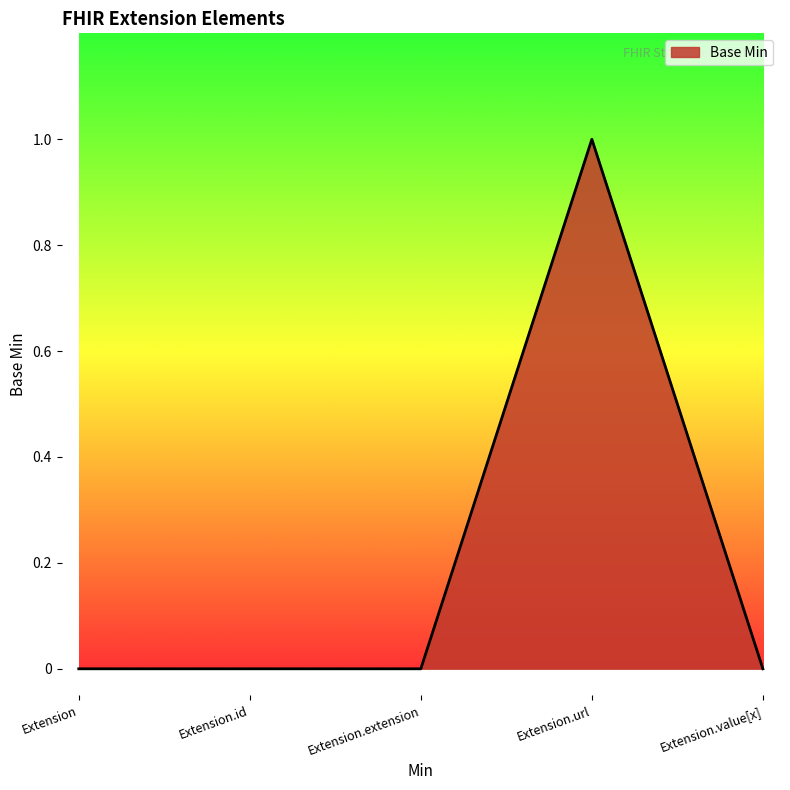

What position from the left is Extension?

1